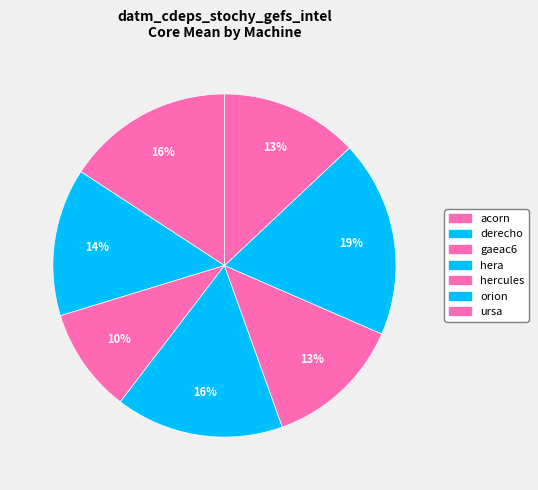

Do gaeac6 and derecho together represent more than half of the pie?

No